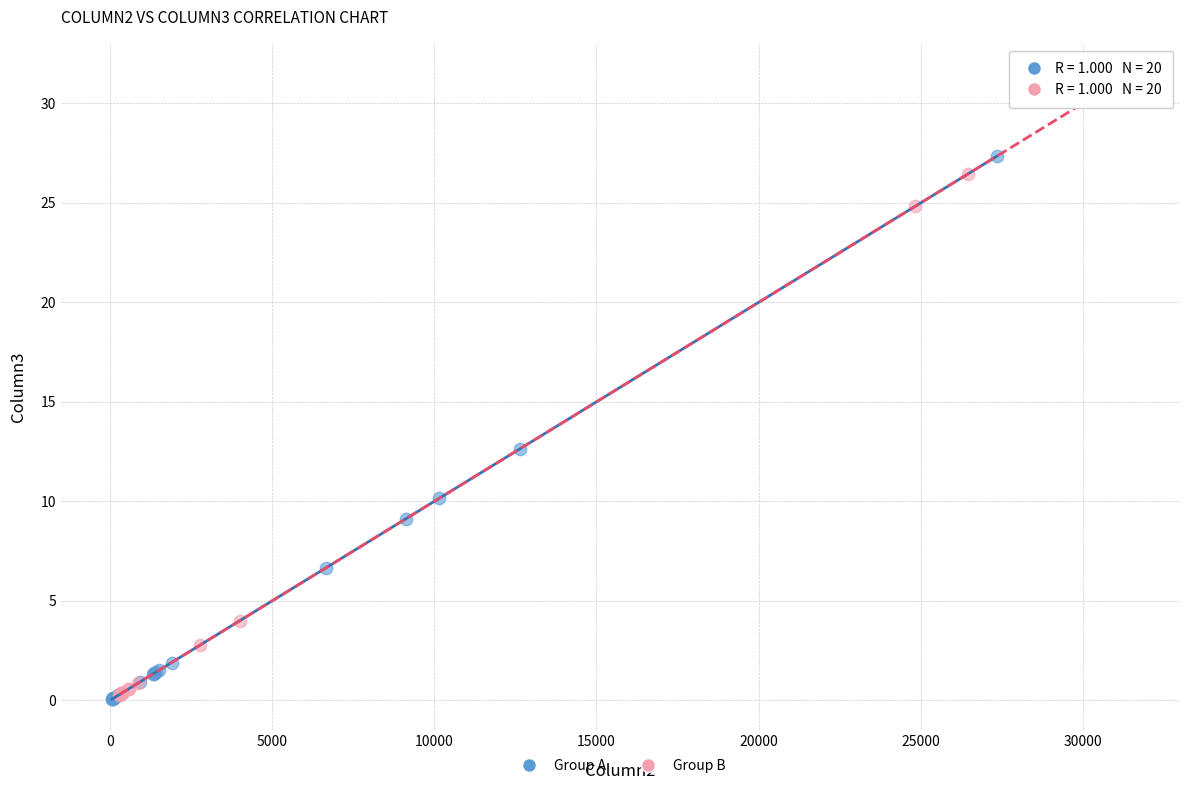

Which series contains the highest Y value?

Group B